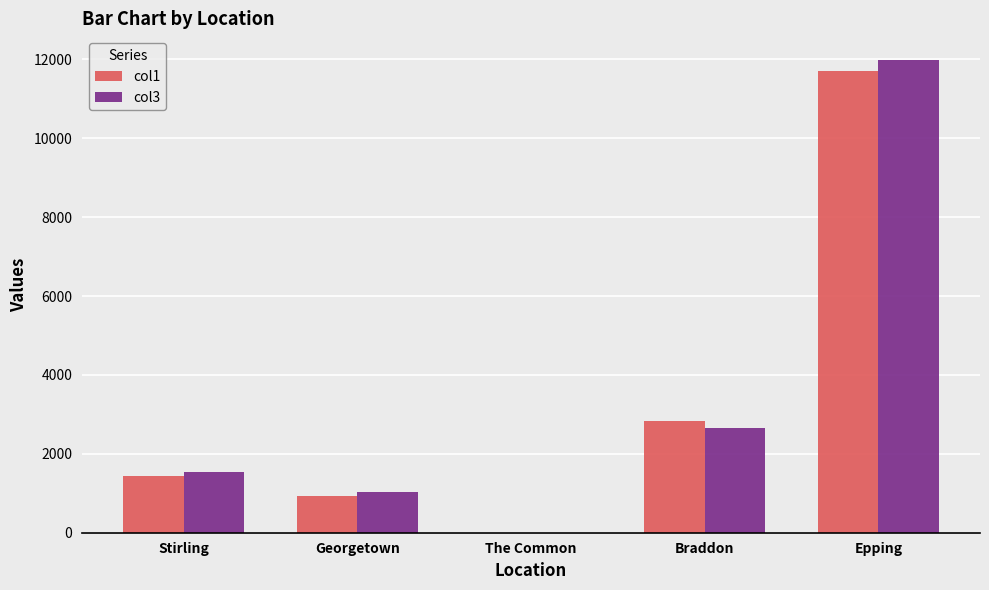

What is the total value across all series at Stirling?

2972